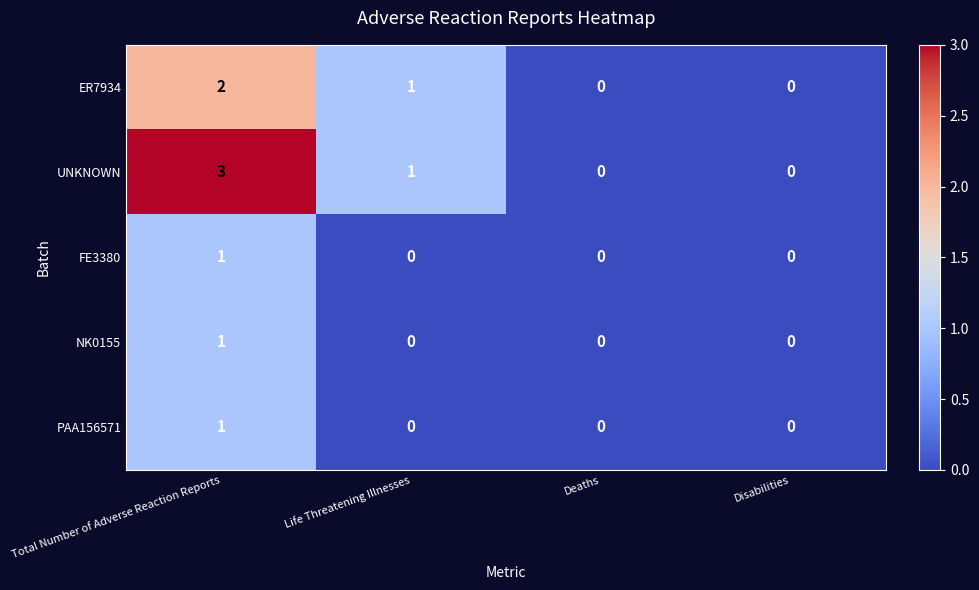

What is the difference between the UNKNOWN values at Total Number of Adverse Reaction Reports and Disabilities?

3